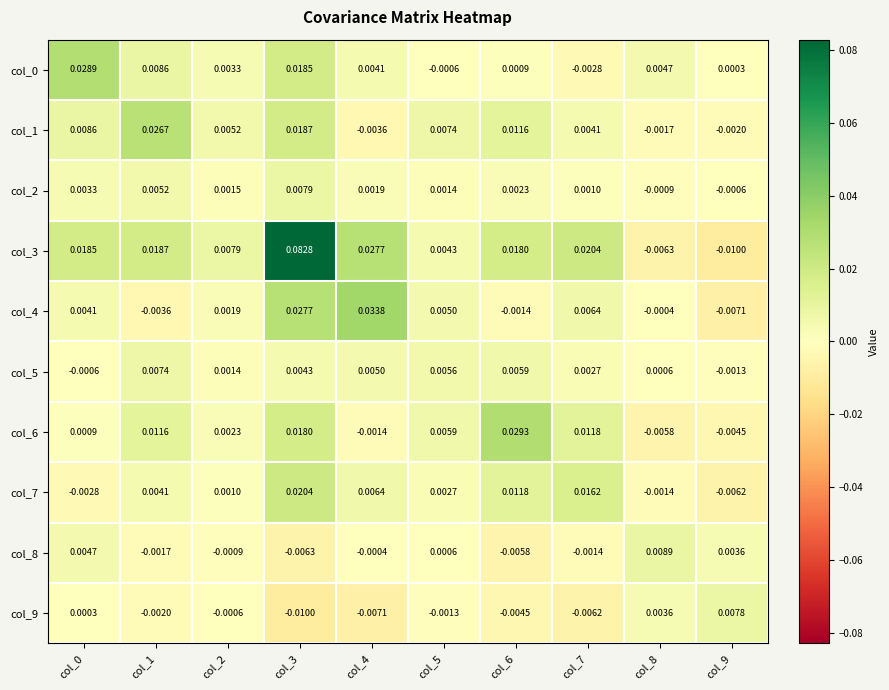

Between col_1 and col_9, which is larger?

col_1